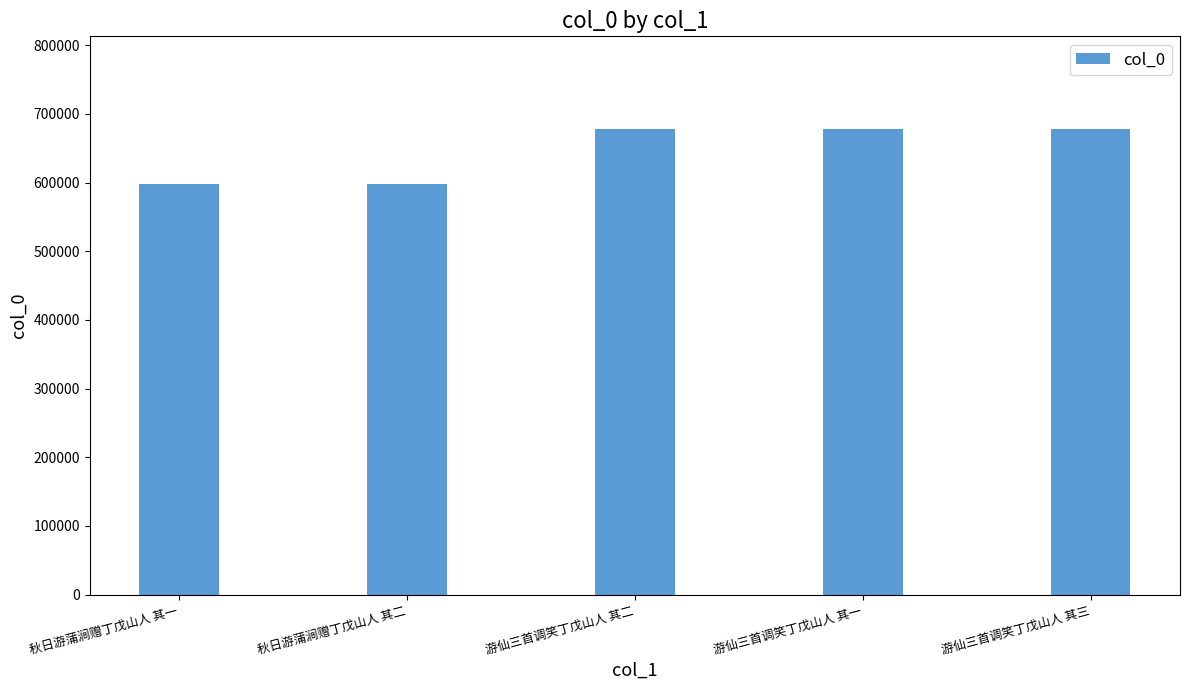

What is the label of the 1st bar from the left?

秋日游蒲涧赠丁戊山人 其一